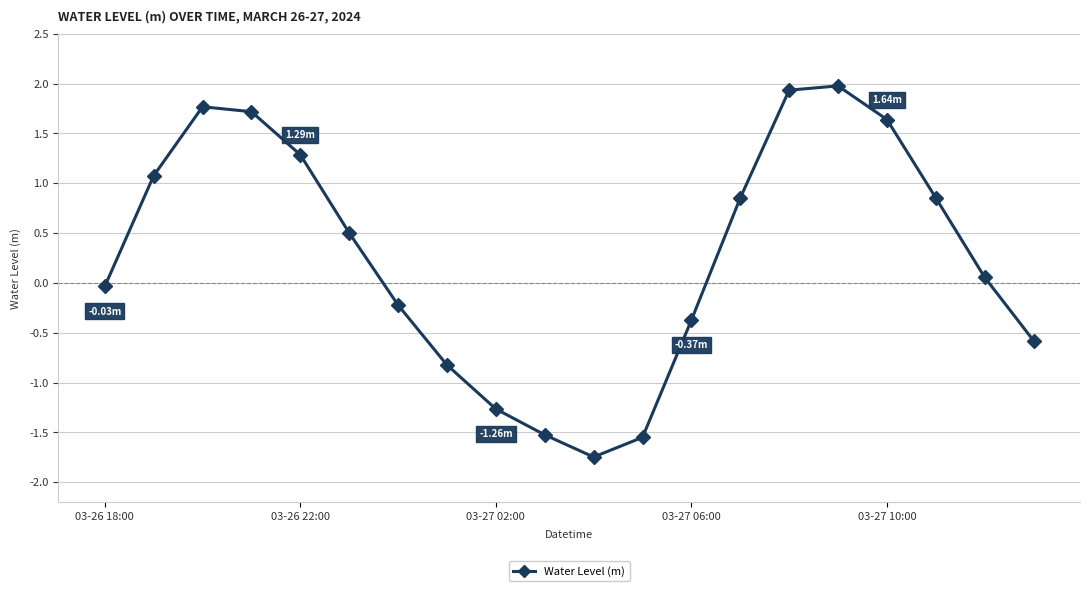

How many points are lower than both their immediate neighbors (excluding endpoints)?

1